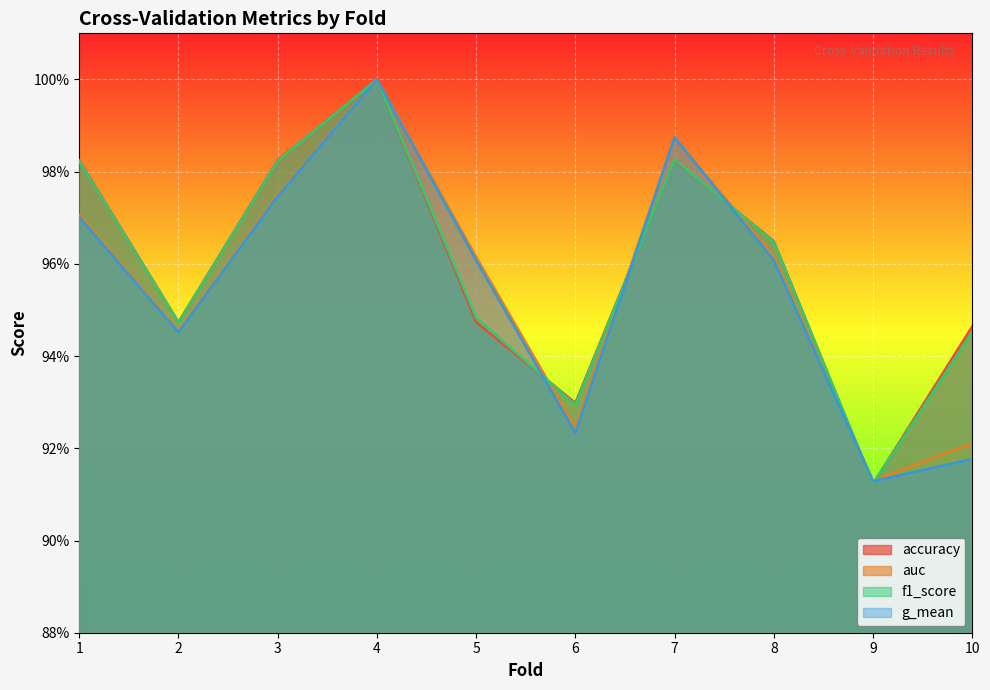

Where is accuracy nearest to the value 0?

9